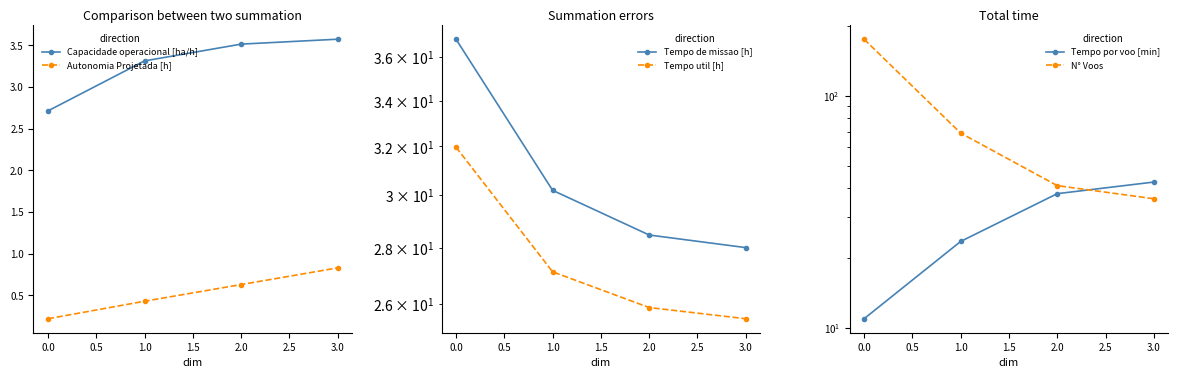

Rank the categories by Autonomia Projetada [h] value from highest to lowest.

3.0, 2.0, 1.0, 0.0